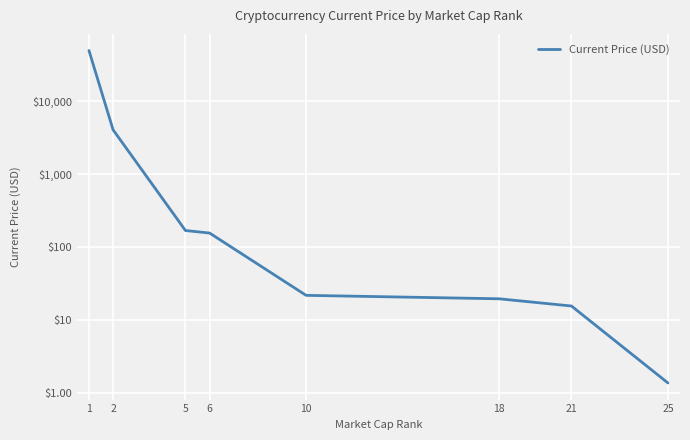

List the labels in order of value, largest first.

1, 2, 5, 6, 10, 18, 21, 25